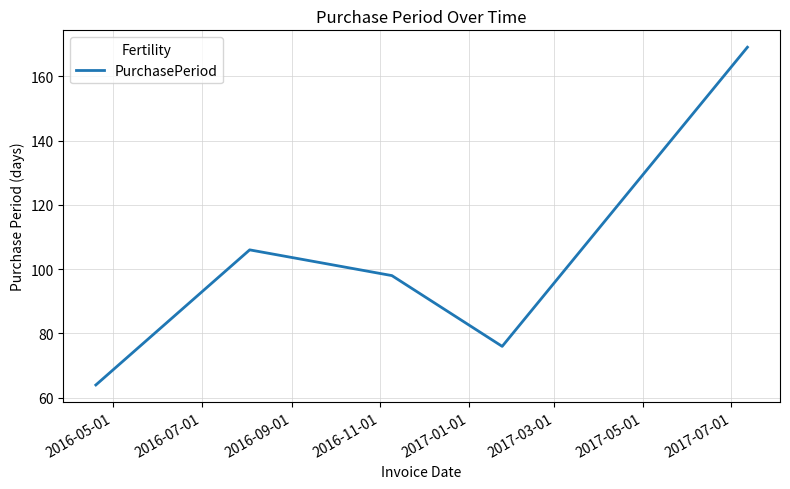

What is the minimum value shown in the chart?

64